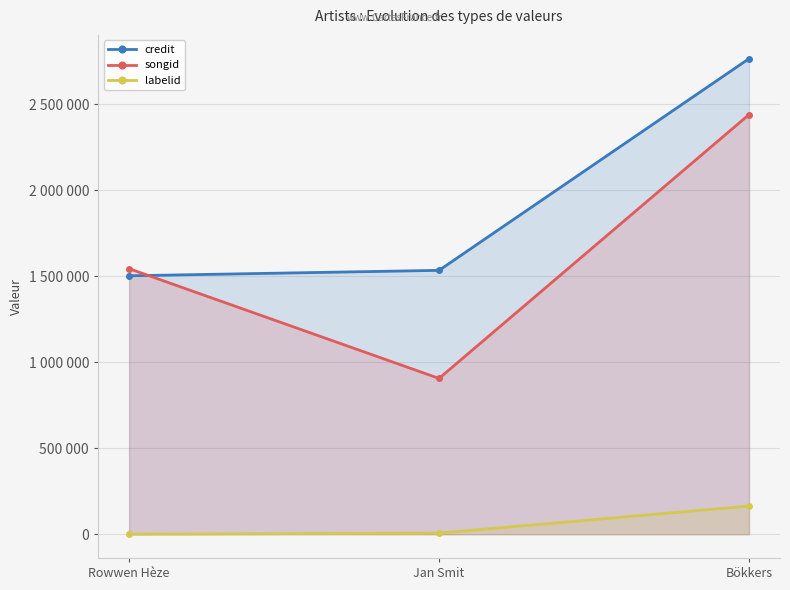

What is the minimum value shown in the chart?

-1